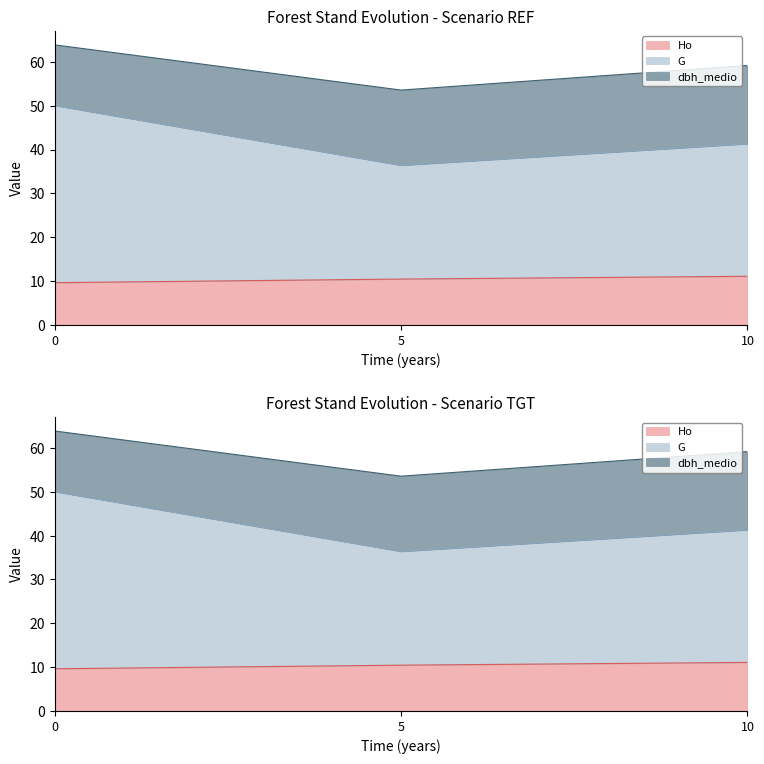

What is the sum of the Ho values at 0 and 10?

20.7